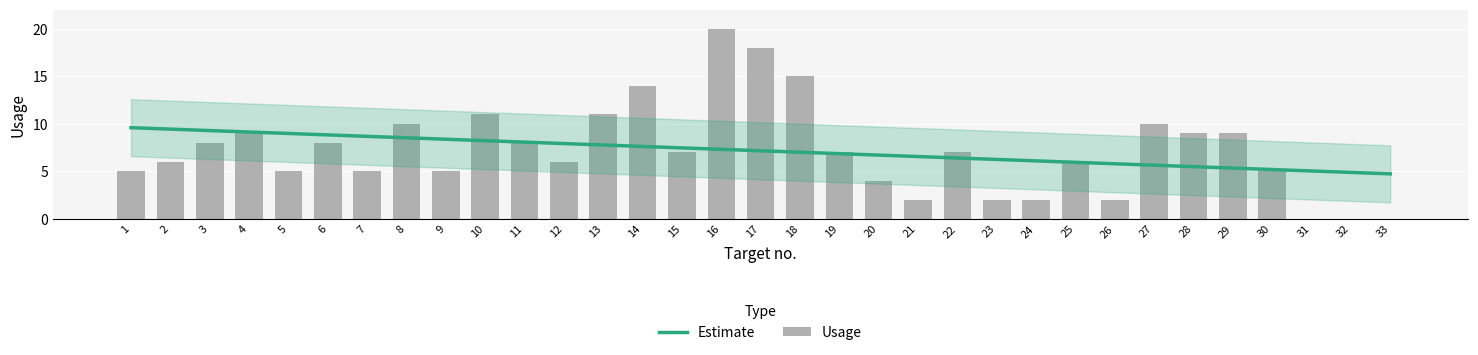

At how many categories does at least one series exceed 4?

33